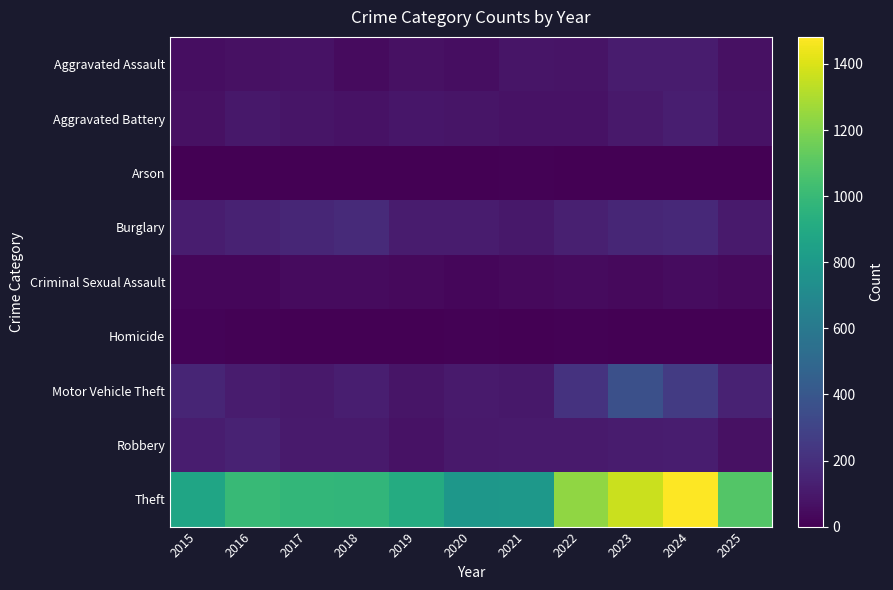

Reading left to right, extract all data points from this chart.

Aggravated Assault: 2015=54	2016=66	2017=72	2018=43	2019=65	2020=56	2021=86	2022=78	2023=110	2024=112	2025=65
Aggravated Battery: 2015=64	2016=93	2017=83	2018=70	2019=88	2020=82	2021=75	2022=71	2023=103	2024=127	2025=72
Arson: 2015=2	2016=2	2017=1	2018=3	2019=2	2020=4	2021=8	2022=4	2023=2	2024=2	2025=5
Burglary: 2015=121	2016=139	2017=162	2018=176	2019=110	2020=110	2021=95	2022=132	2023=161	2024=169	2025=105
Criminal Sexual Assault: 2015=28	2016=28	2017=44	2018=43	2019=36	2020=27	2021=36	2022=43	2023=38	2024=49	2025=39
Homicide: 2015=13	2016=8	2017=5	2018=2	2019=0	2020=6	2021=2	2022=10	2023=3	2024=2	2025=2
Motor Vehicle Theft: 2015=152	2016=110	2017=104	2018=127	2019=84	2020=109	2021=96	2022=219	2023=363	2024=259	2025=140
Robbery: 2015=117	2016=144	2017=105	2018=107	2019=75	2020=102	2021=105	2022=108	2023=113	2024=120	2025=67
Theft: 2015=874	2016=999	2017=979	2018=977	2019=914	2020=782	2021=791	2022=1235	2023=1363	2024=1482	2025=1083